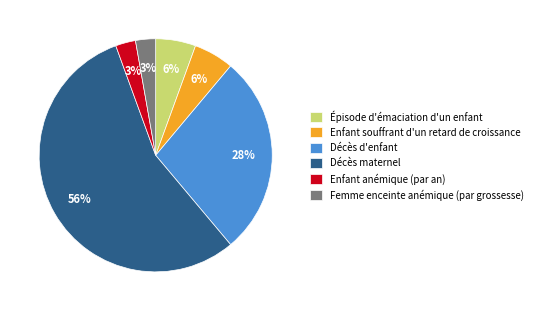

What is the largest slice in the pie chart?

Décès maternel